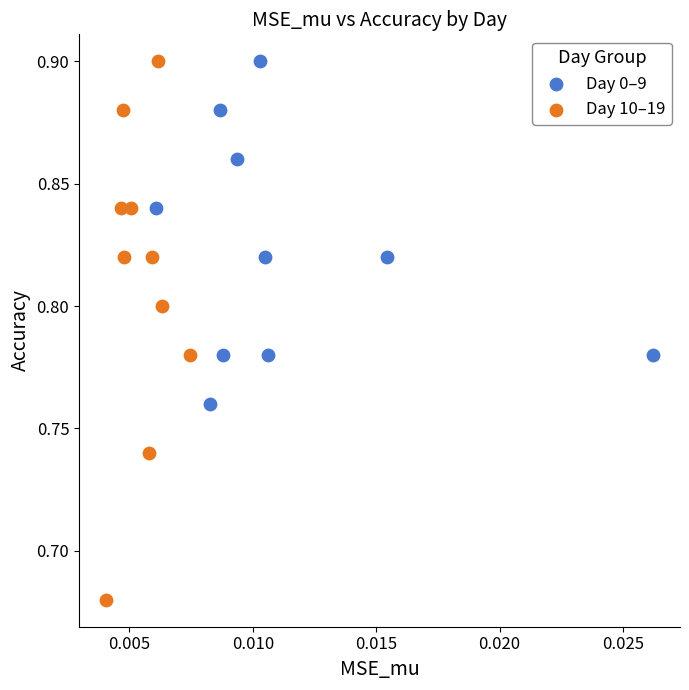

Which series contains the lowest Y value?

Day 10–19